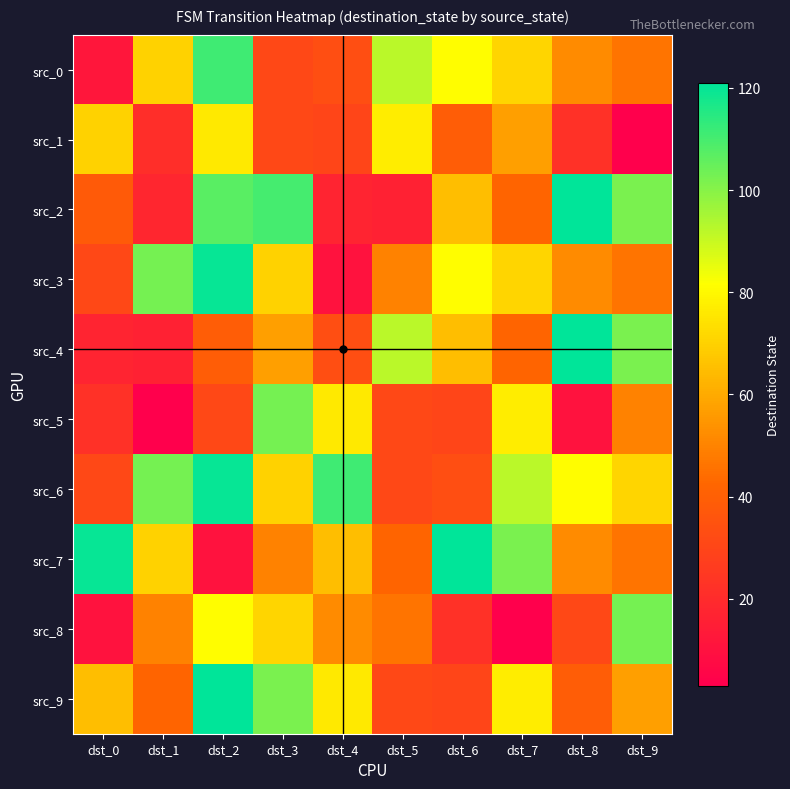

Reading right to left, what are all the values shown in this chart?

src_0: dst_9=46	dst_8=52	dst_7=71	dst_6=81	dst_5=92	dst_4=33	dst_3=31	dst_2=111	dst_1=70	dst_0=12
src_1: dst_9=3	dst_8=22	dst_7=57	dst_6=39	dst_5=77	dst_4=30	dst_3=31	dst_2=76	dst_1=21	dst_0=70
src_2: dst_9=102	dst_8=121	dst_7=42	dst_6=65	dst_5=16	dst_4=17	dst_3=110	dst_2=107	dst_1=18	dst_0=38
src_3: dst_9=46	dst_8=52	dst_7=71	dst_6=81	dst_5=50	dst_4=10	dst_3=70	dst_2=120	dst_1=103	dst_0=31
src_4: dst_9=102	dst_8=121	dst_7=42	dst_6=65	dst_5=92	dst_4=33	dst_3=57	dst_2=39	dst_1=16	dst_0=17
src_5: dst_9=50	dst_8=10	dst_7=77	dst_6=30	dst_5=31	dst_4=76	dst_3=103	dst_2=31	dst_1=3	dst_0=22
src_6: dst_9=71	dst_8=81	dst_7=92	dst_6=33	dst_5=31	dst_4=111	dst_3=70	dst_2=120	dst_1=103	dst_0=31
src_7: dst_9=46	dst_8=52	dst_7=102	dst_6=121	dst_5=42	dst_4=65	dst_3=50	dst_2=10	dst_1=70	dst_0=120
src_8: dst_9=103	dst_8=31	dst_7=3	dst_6=22	dst_5=46	dst_4=52	dst_3=71	dst_2=81	dst_1=50	dst_0=10
src_9: dst_9=57	dst_8=39	dst_7=77	dst_6=30	dst_5=31	dst_4=76	dst_3=102	dst_2=121	dst_1=42	dst_0=65